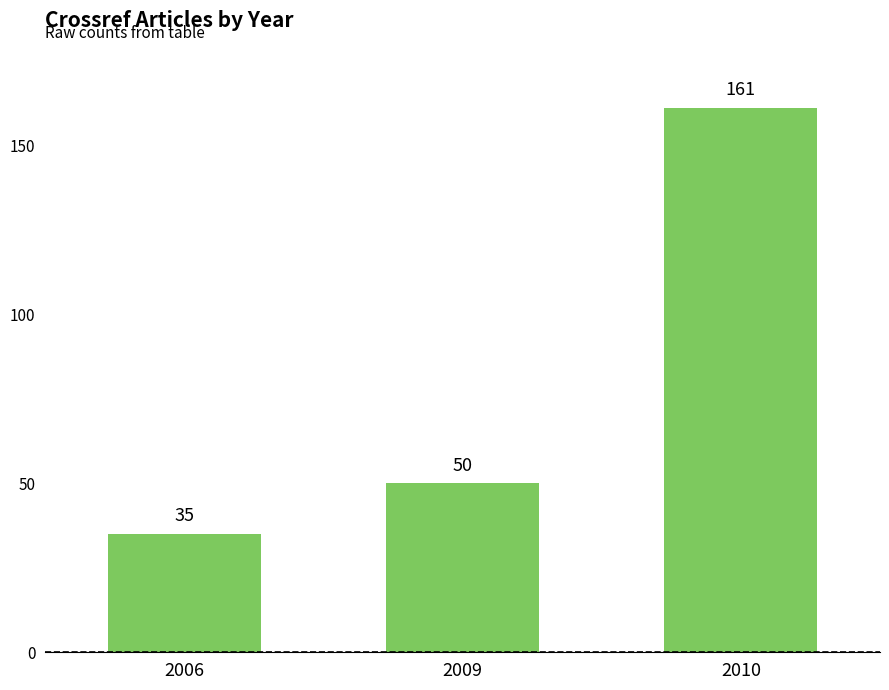

The chart shows a value of 252 at 2010. True or false?

False